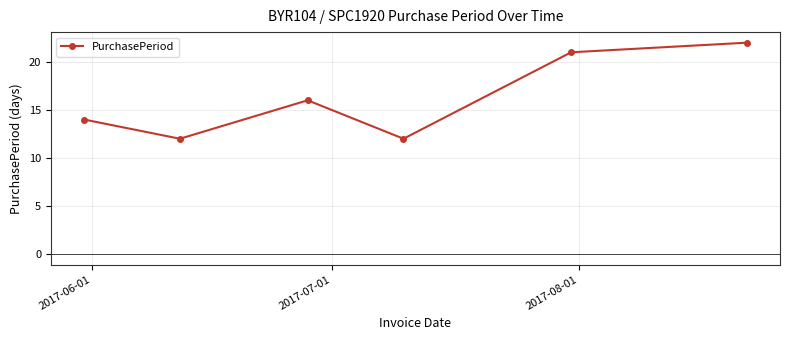

What is the sum of all values?

97